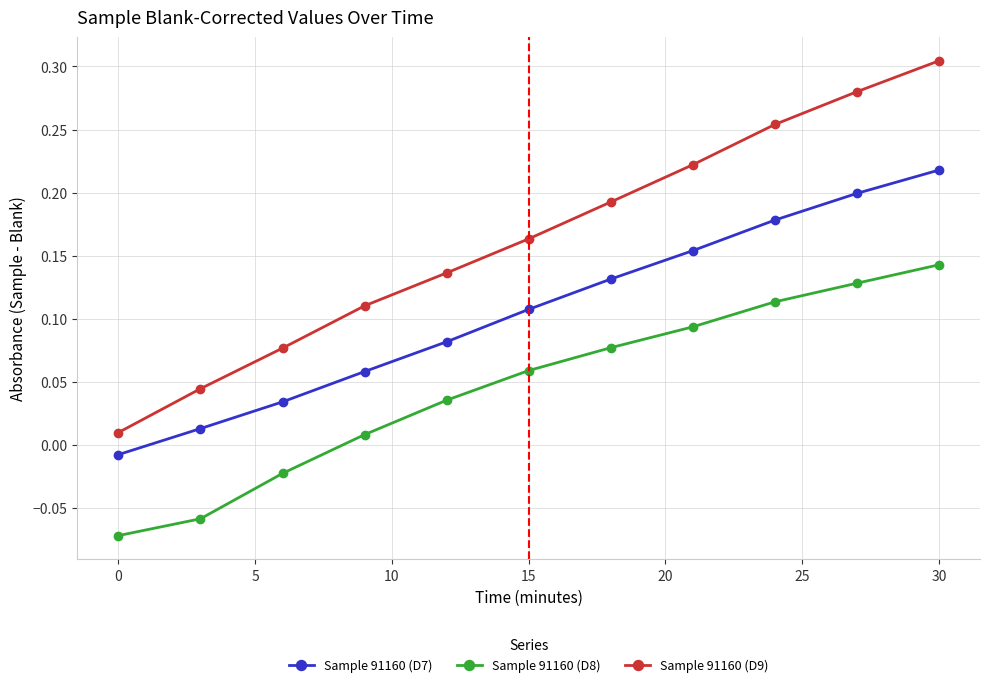

How many distinct data groups are displayed?

3